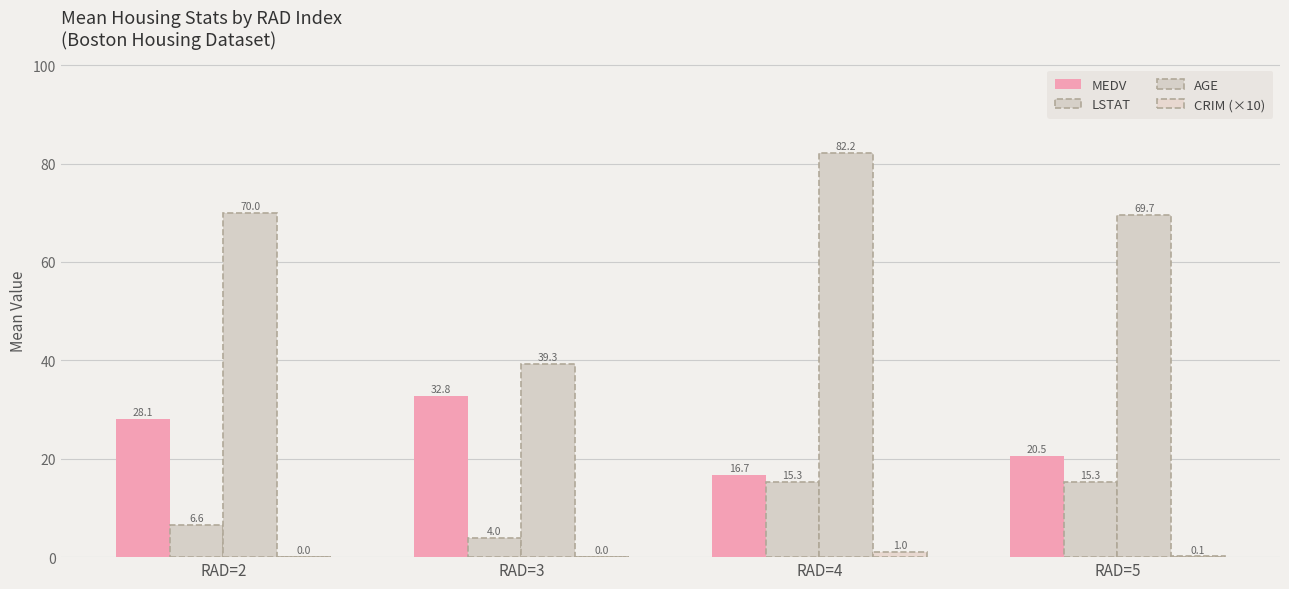

The value of MEDV at RAD=2 is 15.8. True or false?

False